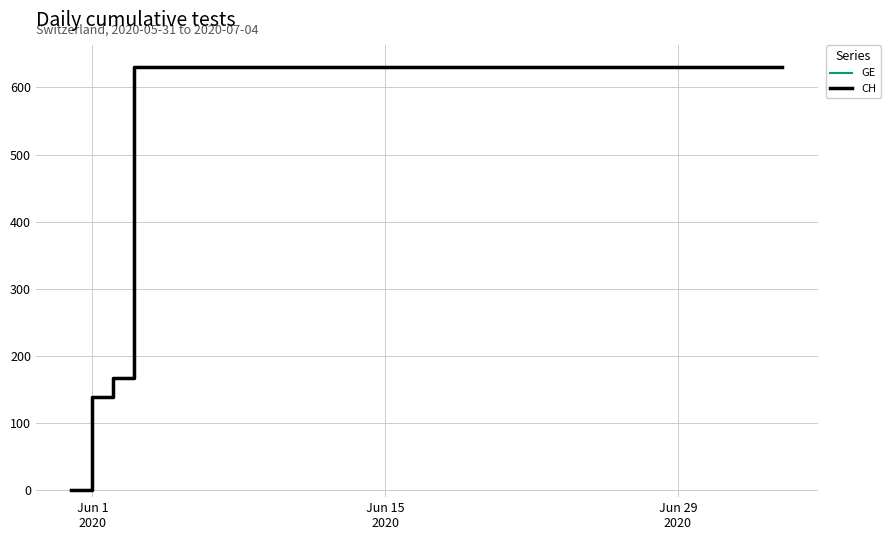

True or false: CH and GE cross at least once.

False